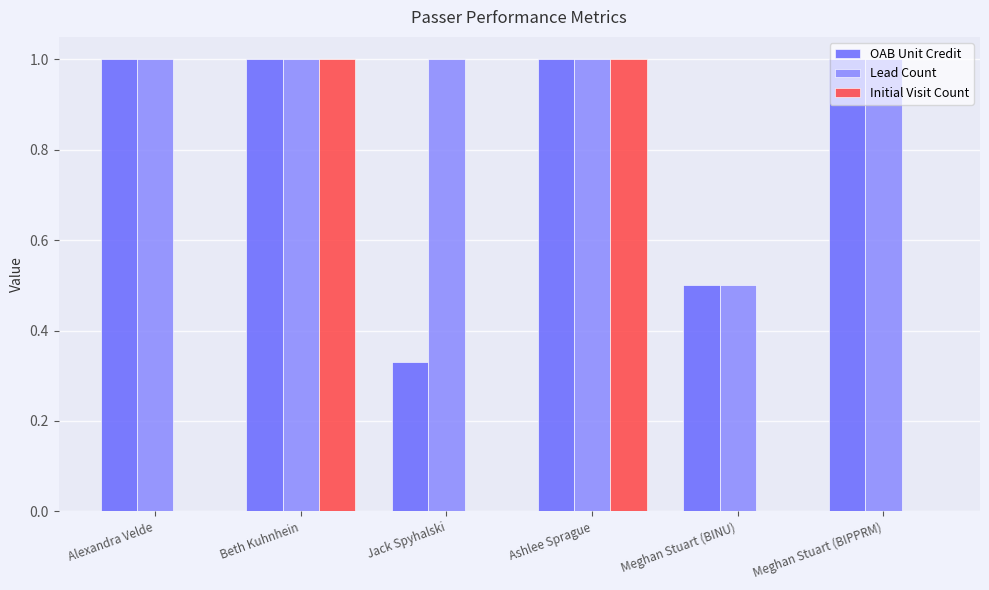

Which series has the largest range (max minus min)?

Initial Visit Count